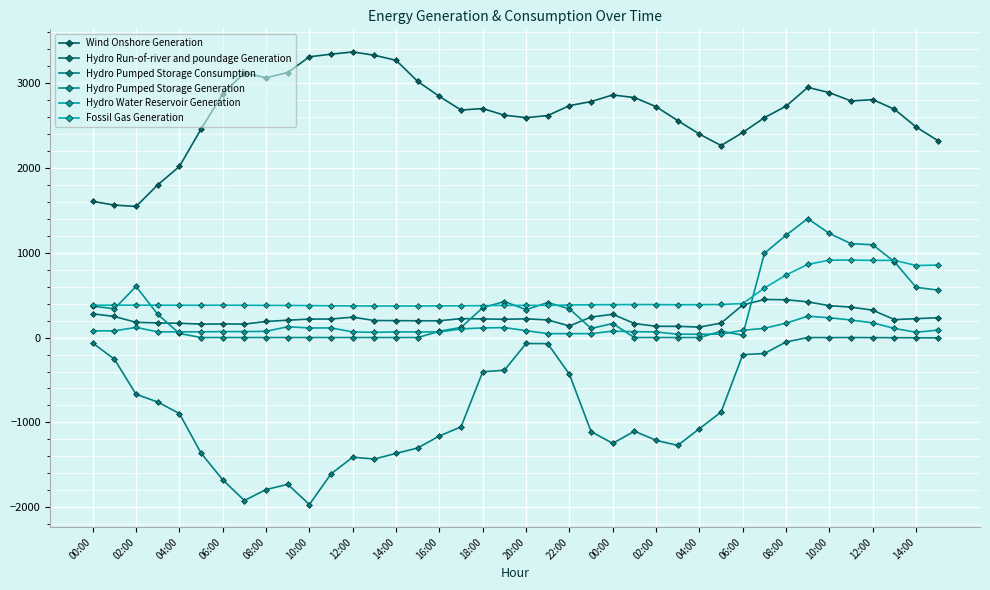

Rank the series by their maximum value, from highest to lowest.

Wind Onshore Generation, Hydro Pumped Storage Generation, Fossil Gas Generation, Hydro Run-of-river and poundage Generation, Hydro Water Reservoir Generation, Hydro Pumped Storage Consumption